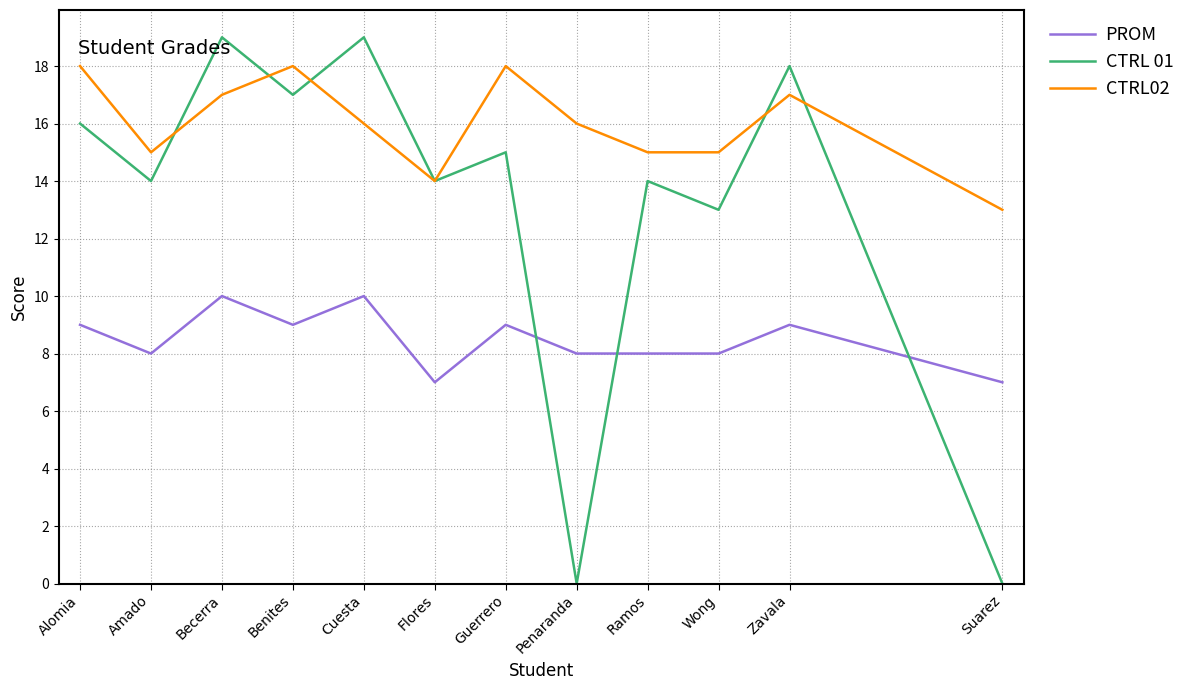

Reading left to right, what are all the values shown in this chart?

PROM: 9	8	10	9	10	7	9	8	8	8	9	7
CTRL 01: 16	14	19	17	19	14	15	0	14	13	18	0
CTRL02: 18	15	17	18	16	14	18	16	15	15	17	13